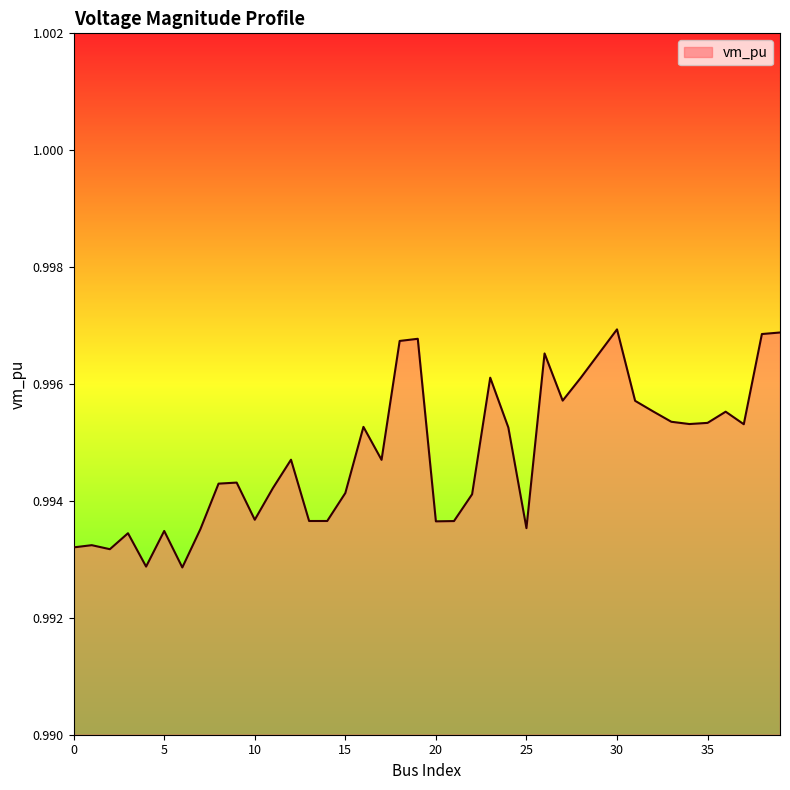

How many lines are shown in the chart?

1